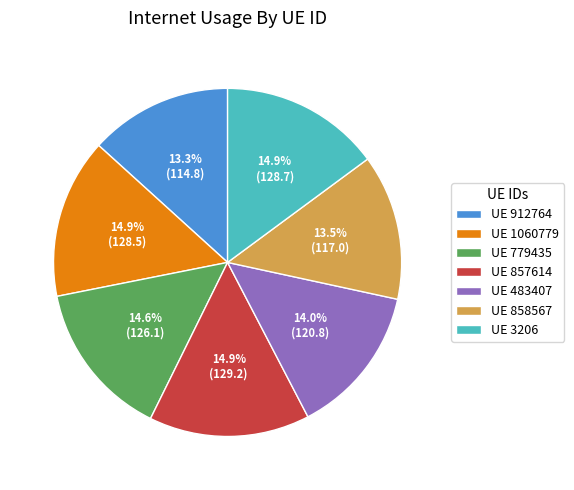

Approximately how many times larger is the value at UE 3206 compared to UE 858567?

1.1